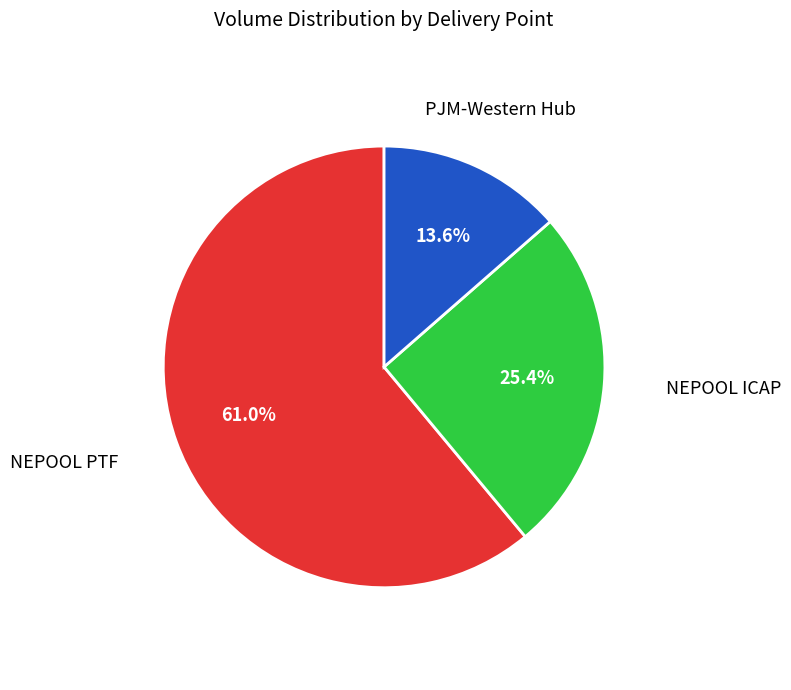

Does any single category account for the majority?

Yes